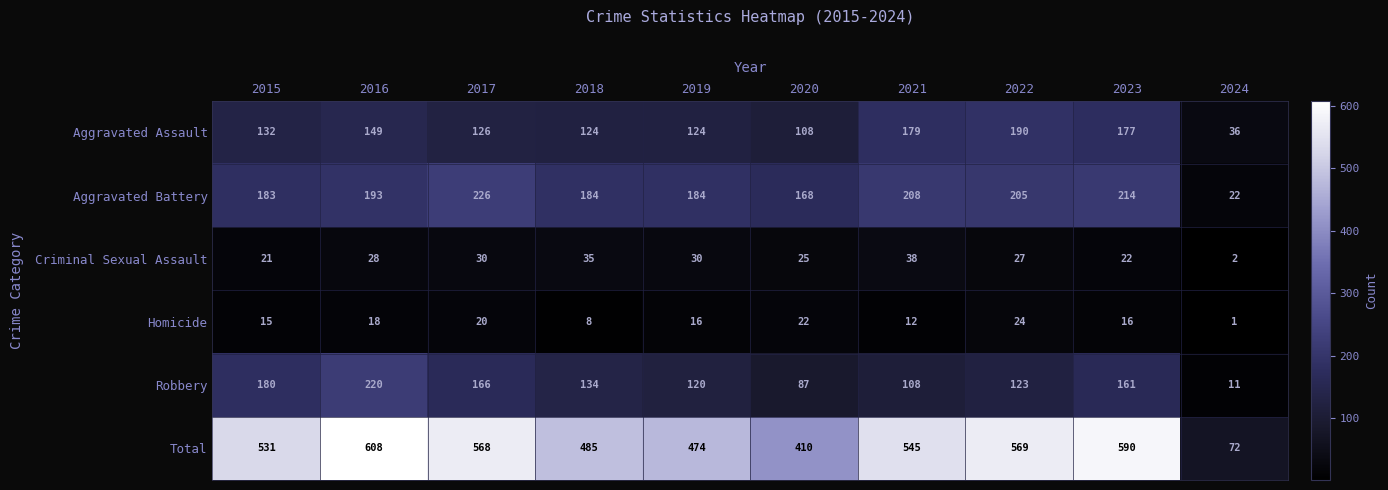

At which category does the chart reach its peak across all series?

2016